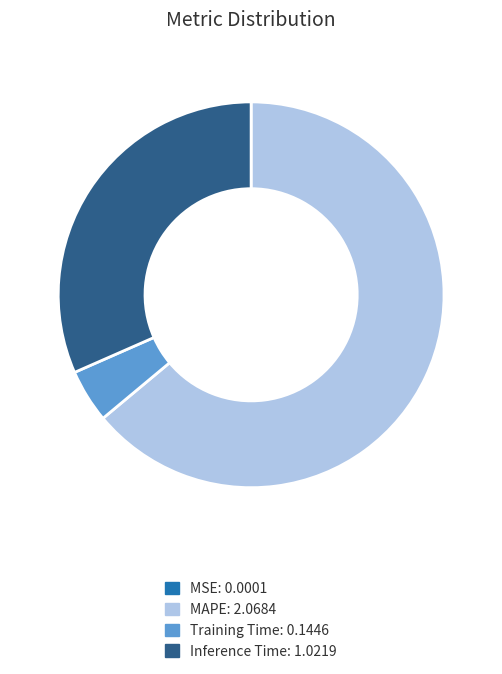

Is MAPE the majority of the pie?

Yes